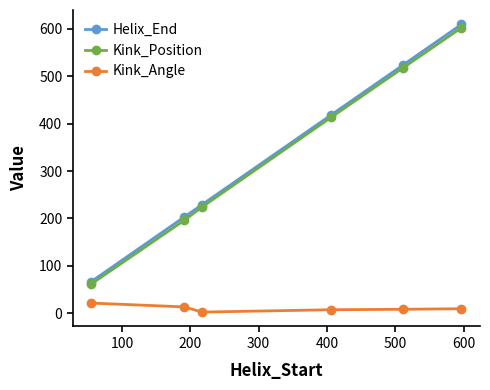

How many data points in Kink_Angle are less than 9?

3